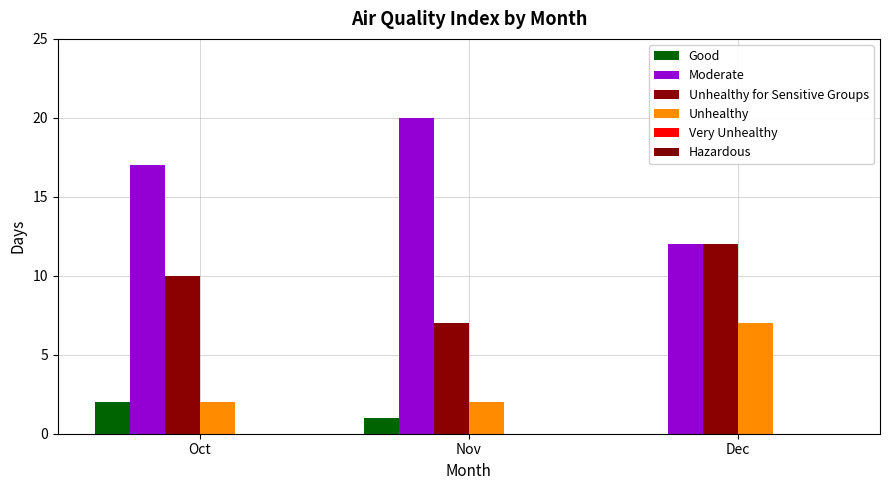

At how many categories does at least one series exceed 10?

3